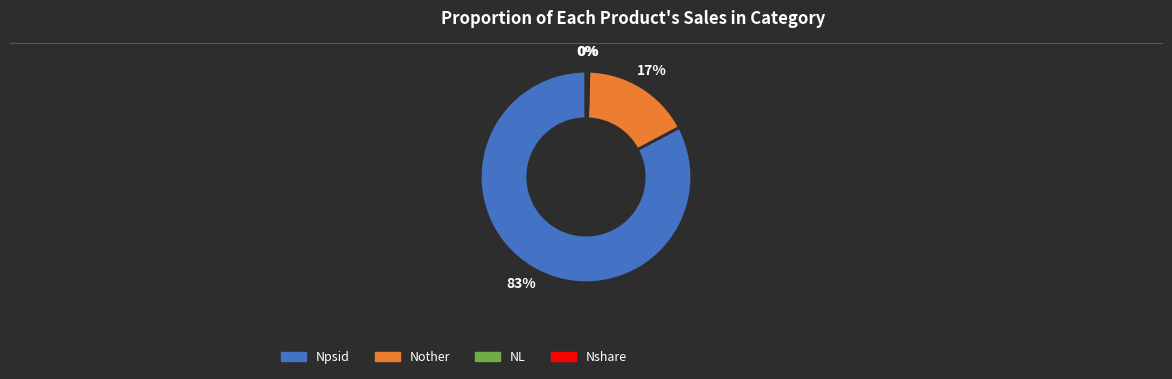

The Npsid slice represents 83% of the pie. True or false?

True